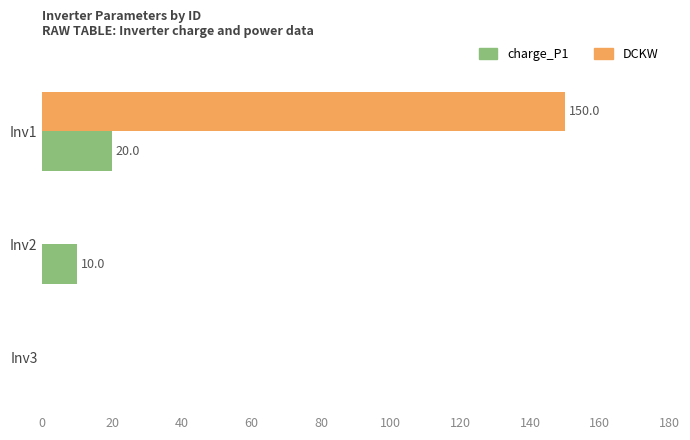

What is the total value across all series at Inv2?

10